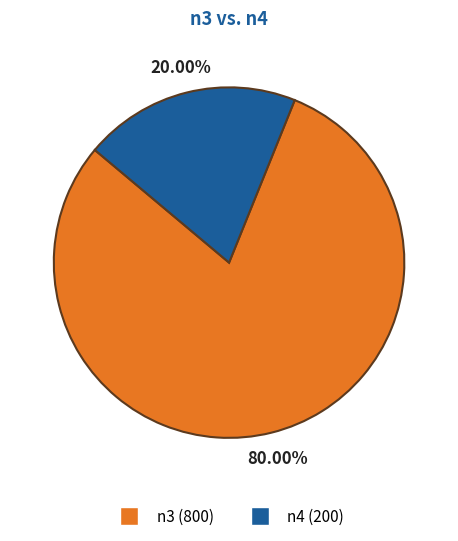

What portion of the pie excludes n4?

80.0%